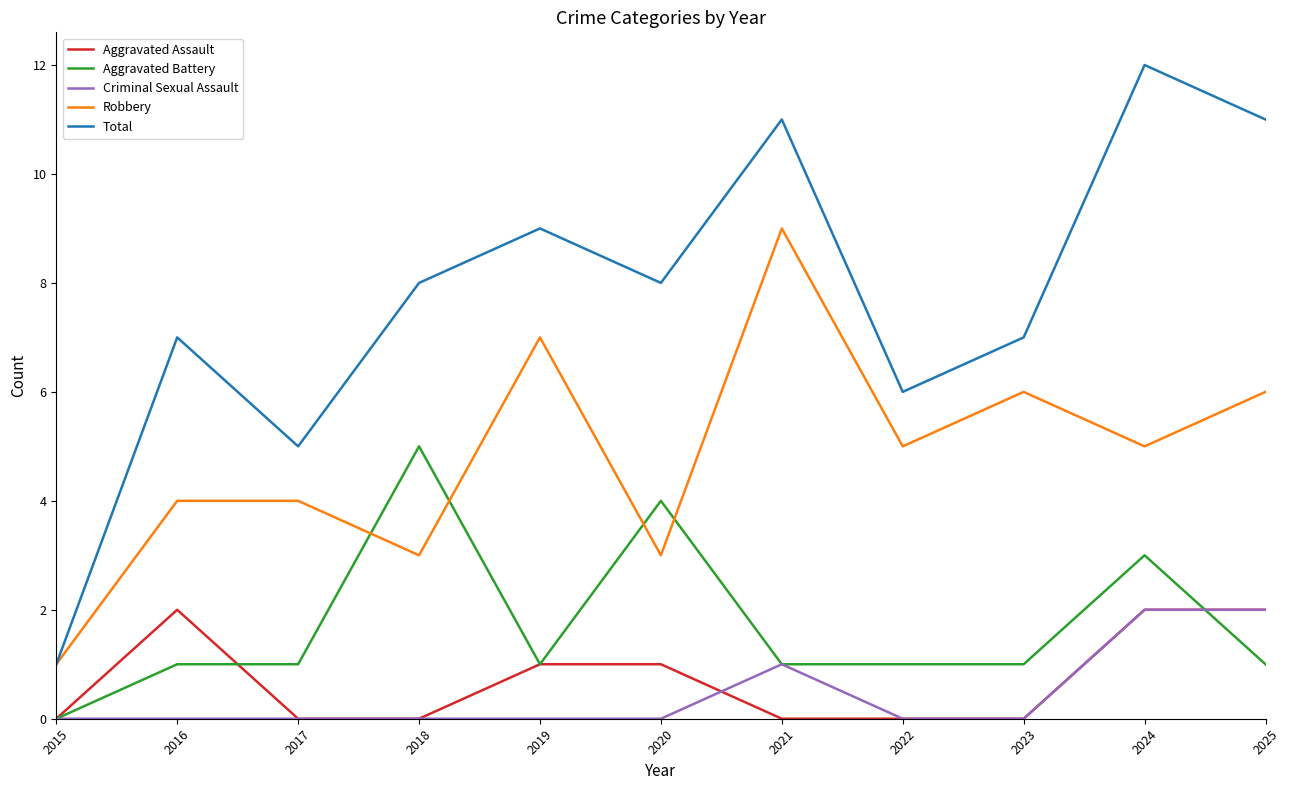

Is the value of Criminal Sexual Assault at 2015 greater than the value of Total at 2024?

No